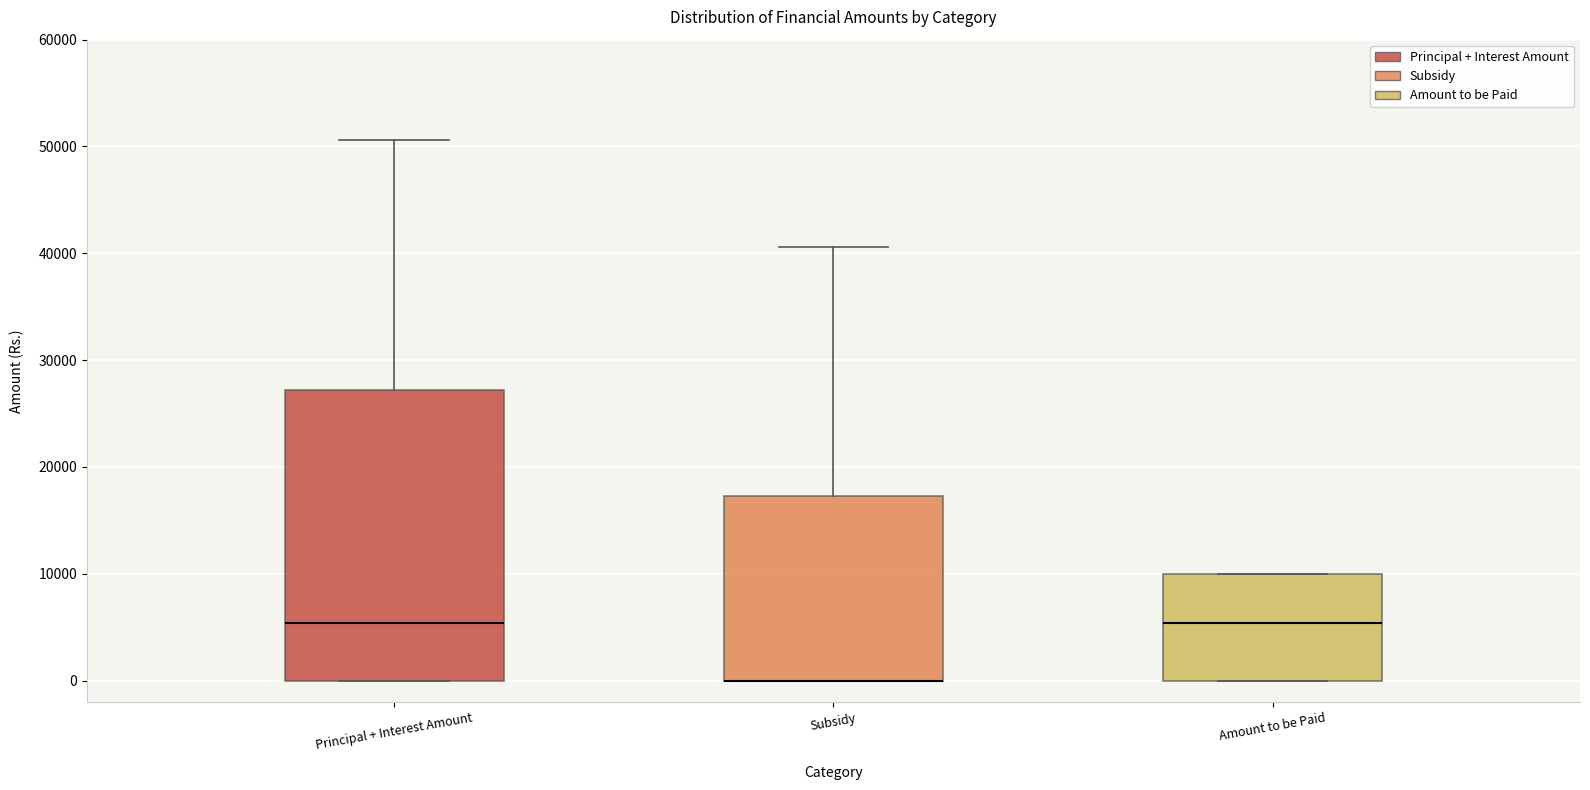

Where does the median line of the box for Amount to be Paid sit on the y-axis? The values are not printed on the chart, so give them approximately, as read against the axis.

5000